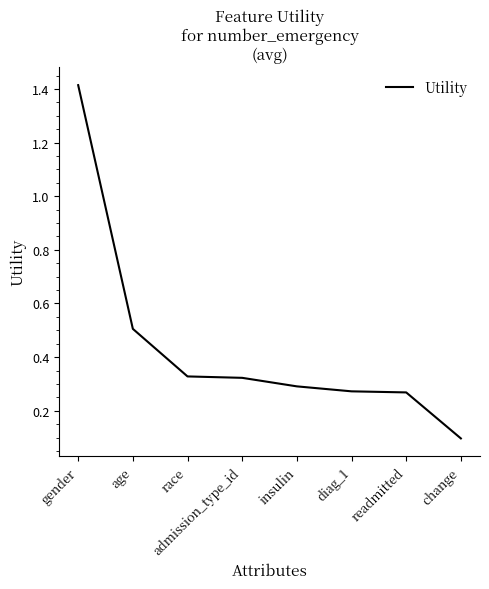

Approximately how many times larger is the value at race compared to gender?

0.2